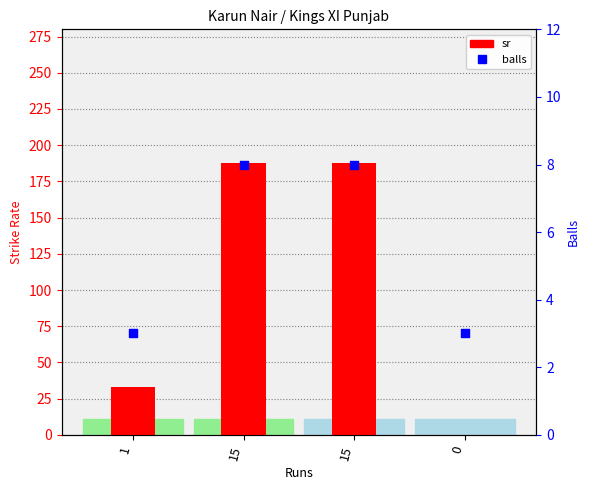

Which series reaches the maximum Y coordinate?

sr